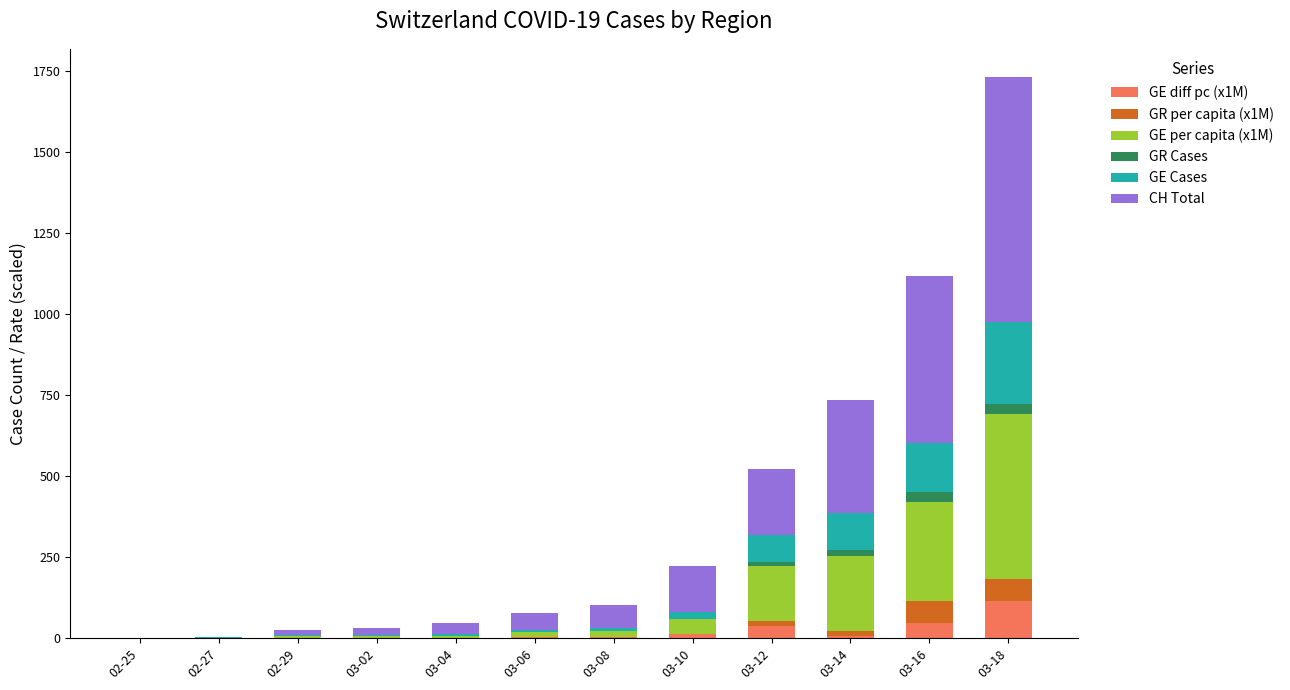

Are the bars grouped side by side (vs. stacked)?

No